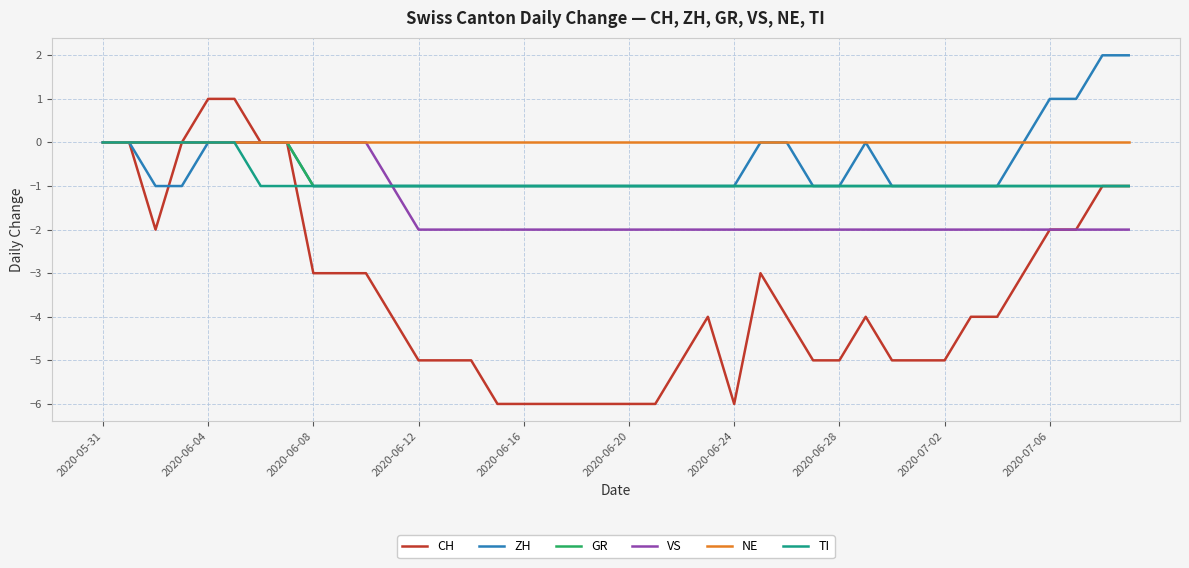

What is the smallest value displayed?

-6